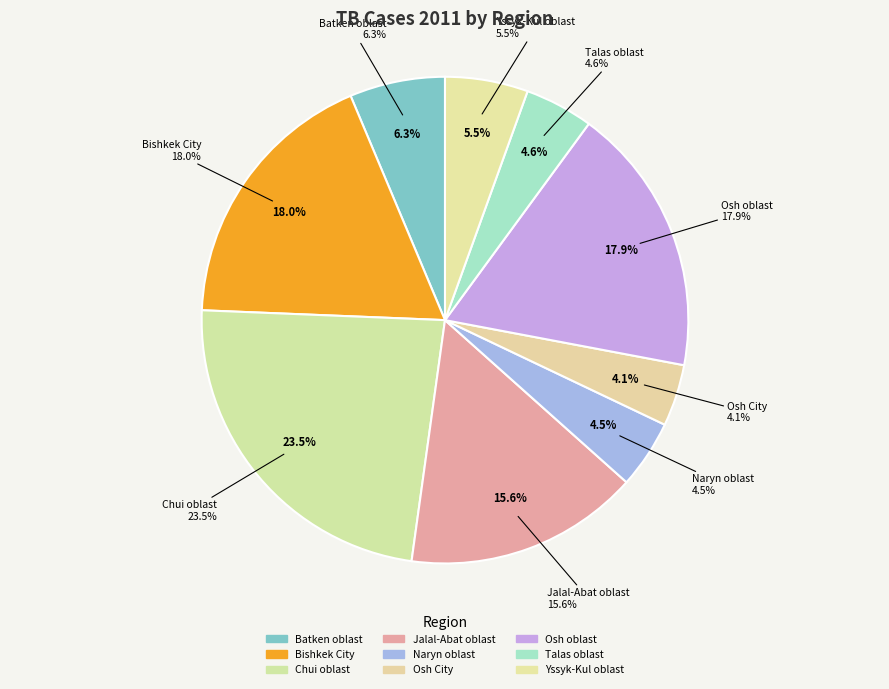

To the nearest percent, what is the difference between the Chui oblast and Jalal-Abat oblast slice percentages?

8%